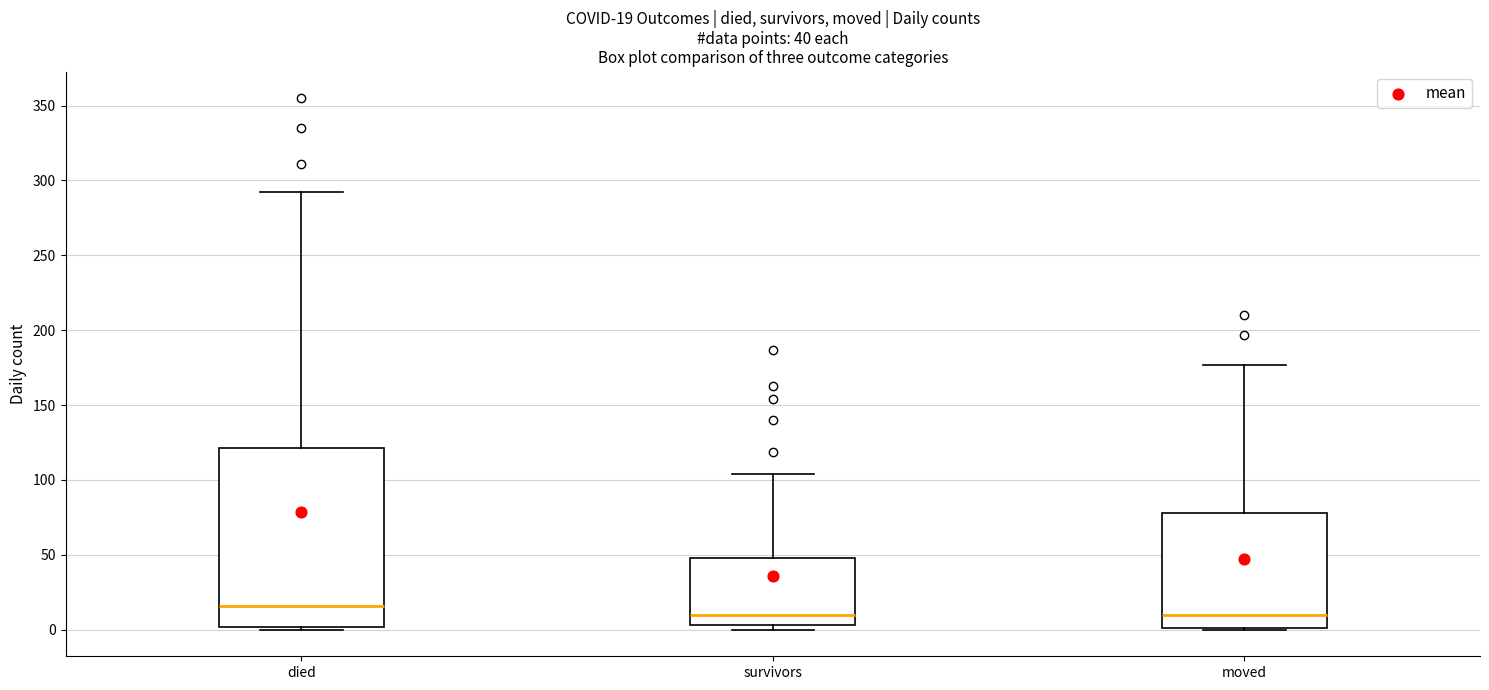

Which box is the tallest, from its lower edge to its upper edge?

died